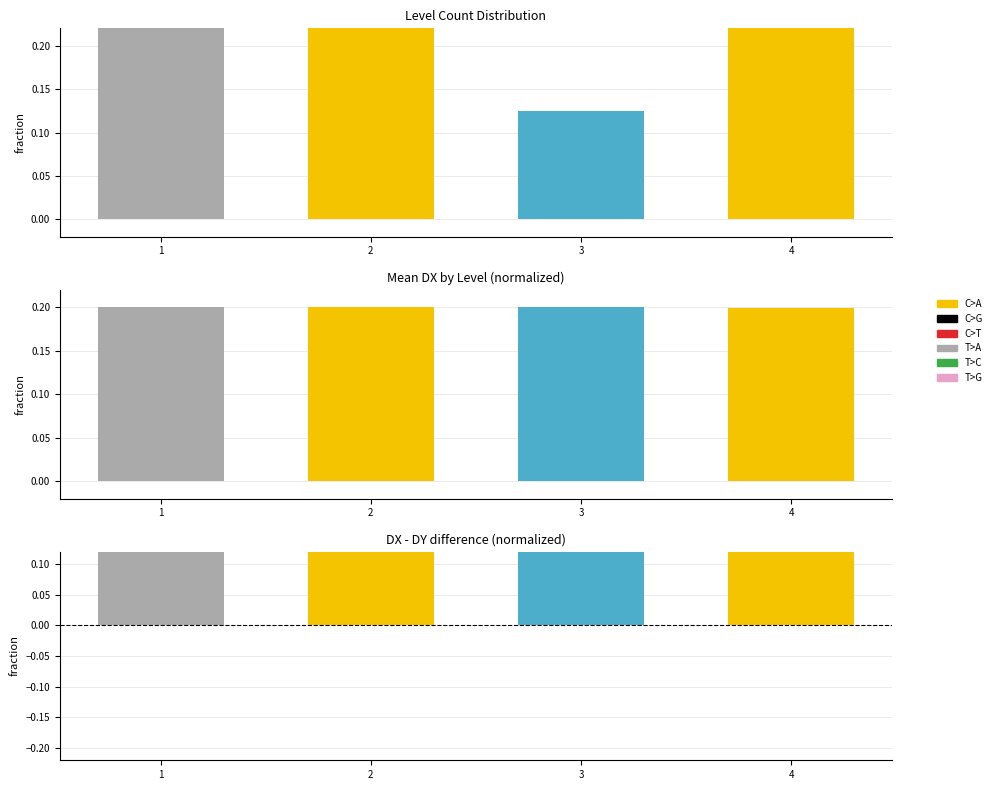

Rank the categories by value from lowest to highest.

4, 3, 1, 2